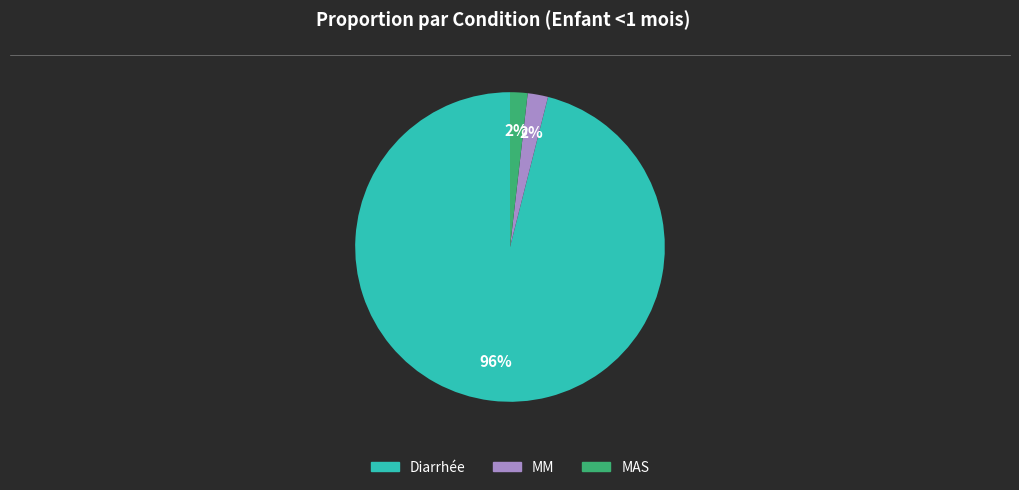

Combined, do MAS and MM account for over 50%?

No